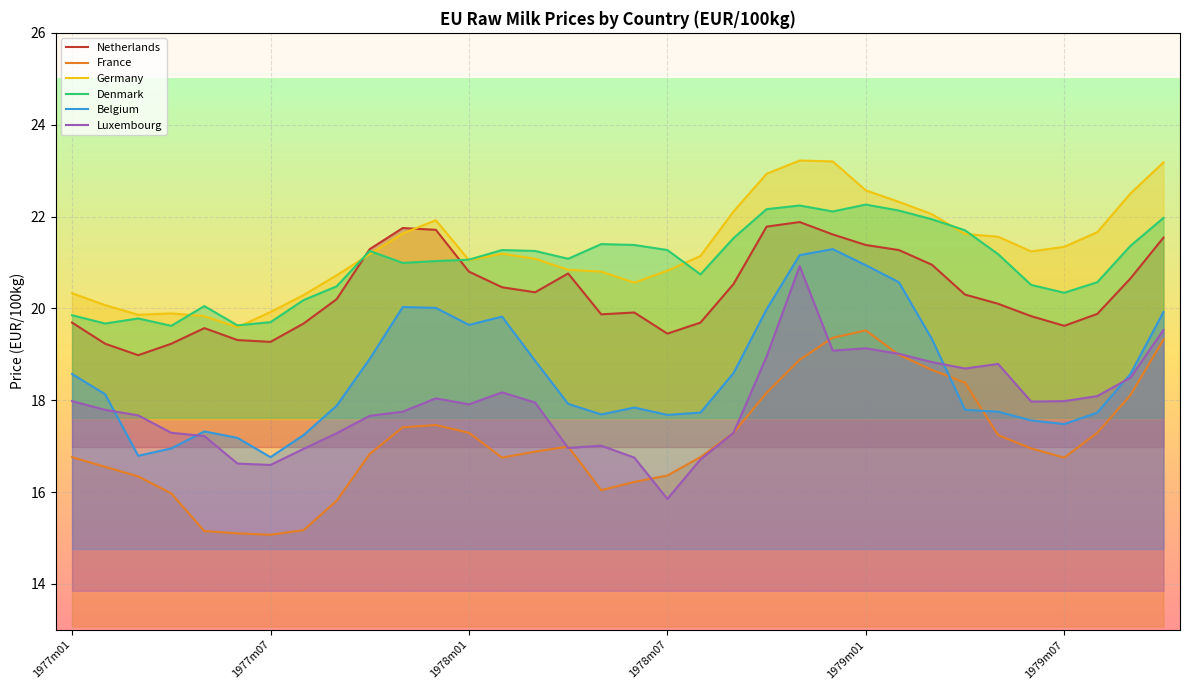

The Netherlands series shows 20.8 at 1978m01. True or false?

True